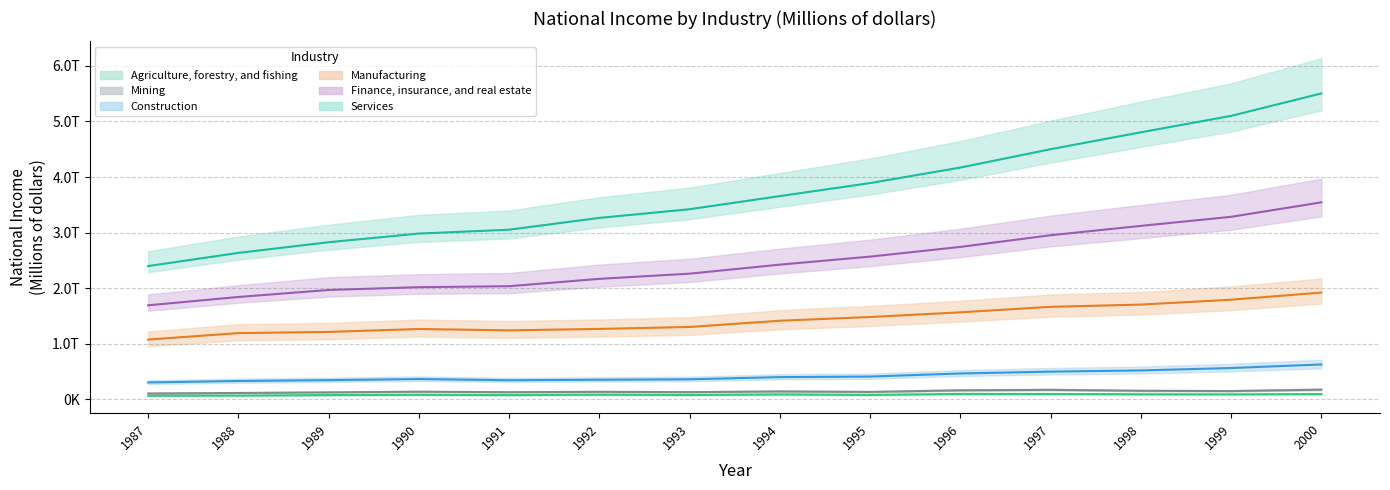

Between 1990 and 1992, which series saw the biggest shift?

Finance, insurance, and real estate